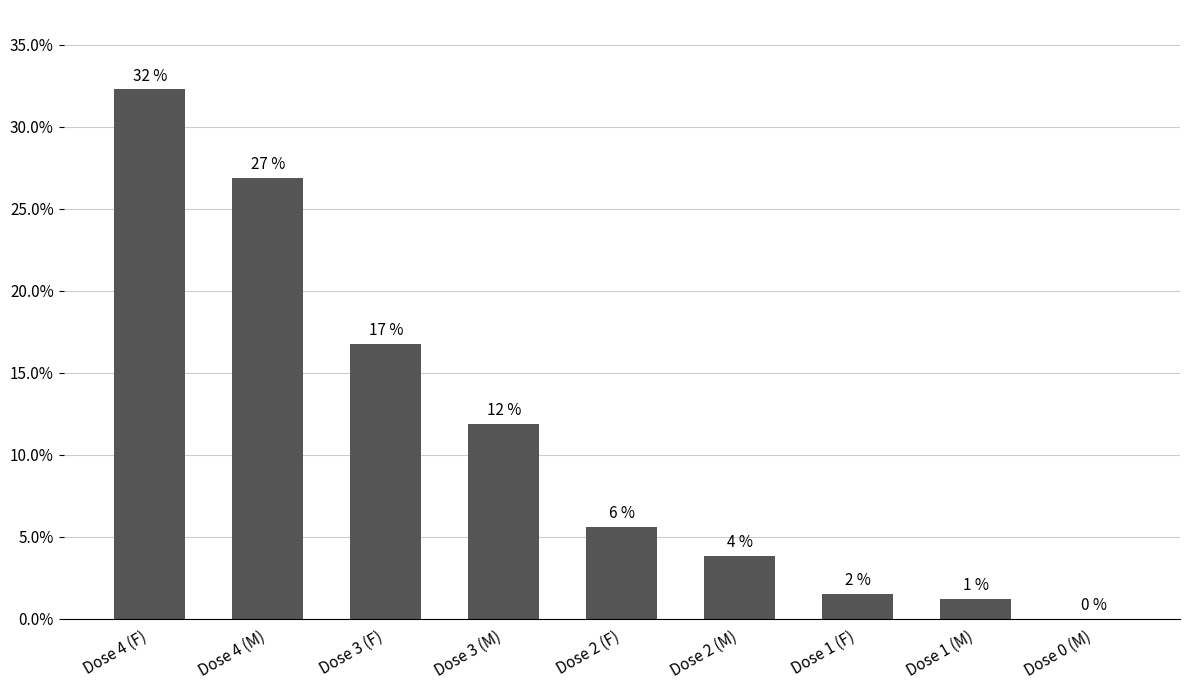

True or false: the data shows 12.3 at Dose 4 (M).

False